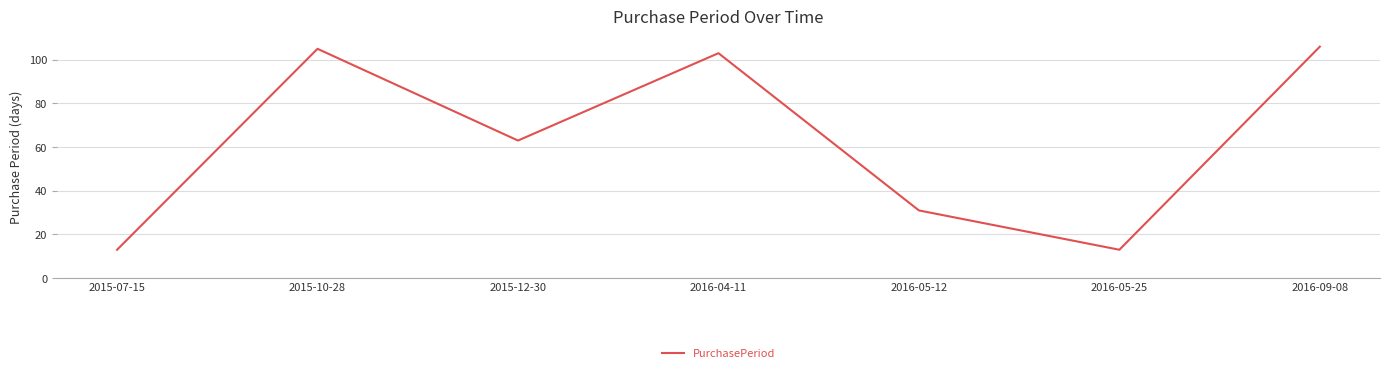

Which has a higher value, 2016-05-25 or 2016-04-11?

2016-04-11